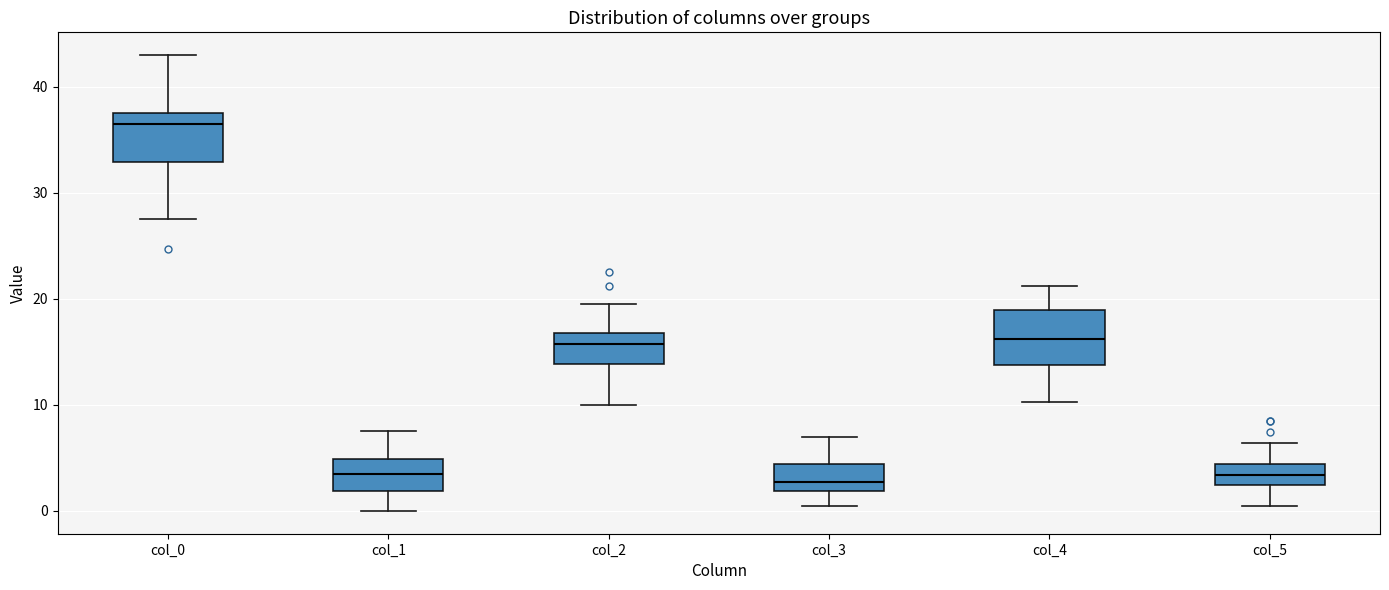

Which box has the highest median line?

col_0